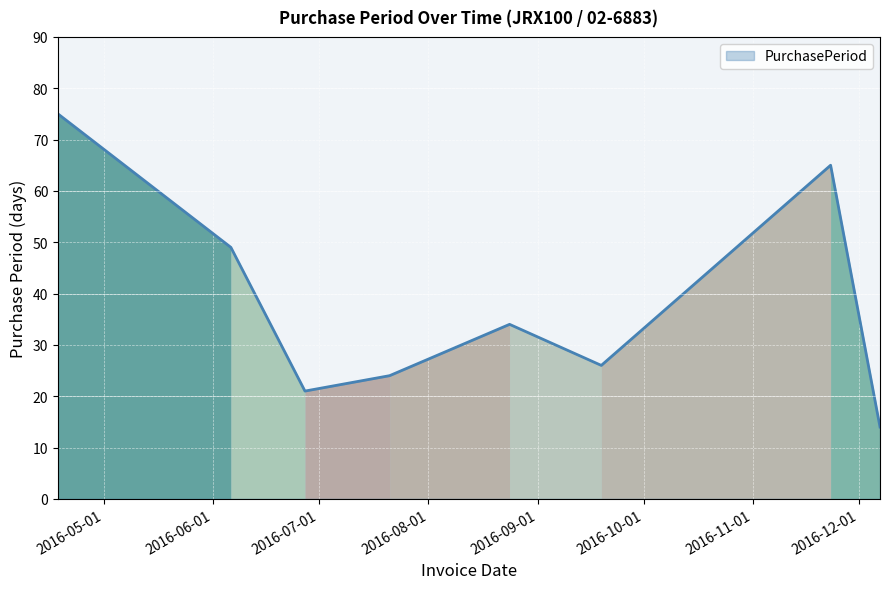

What is the difference between the maximum and minimum values?

61